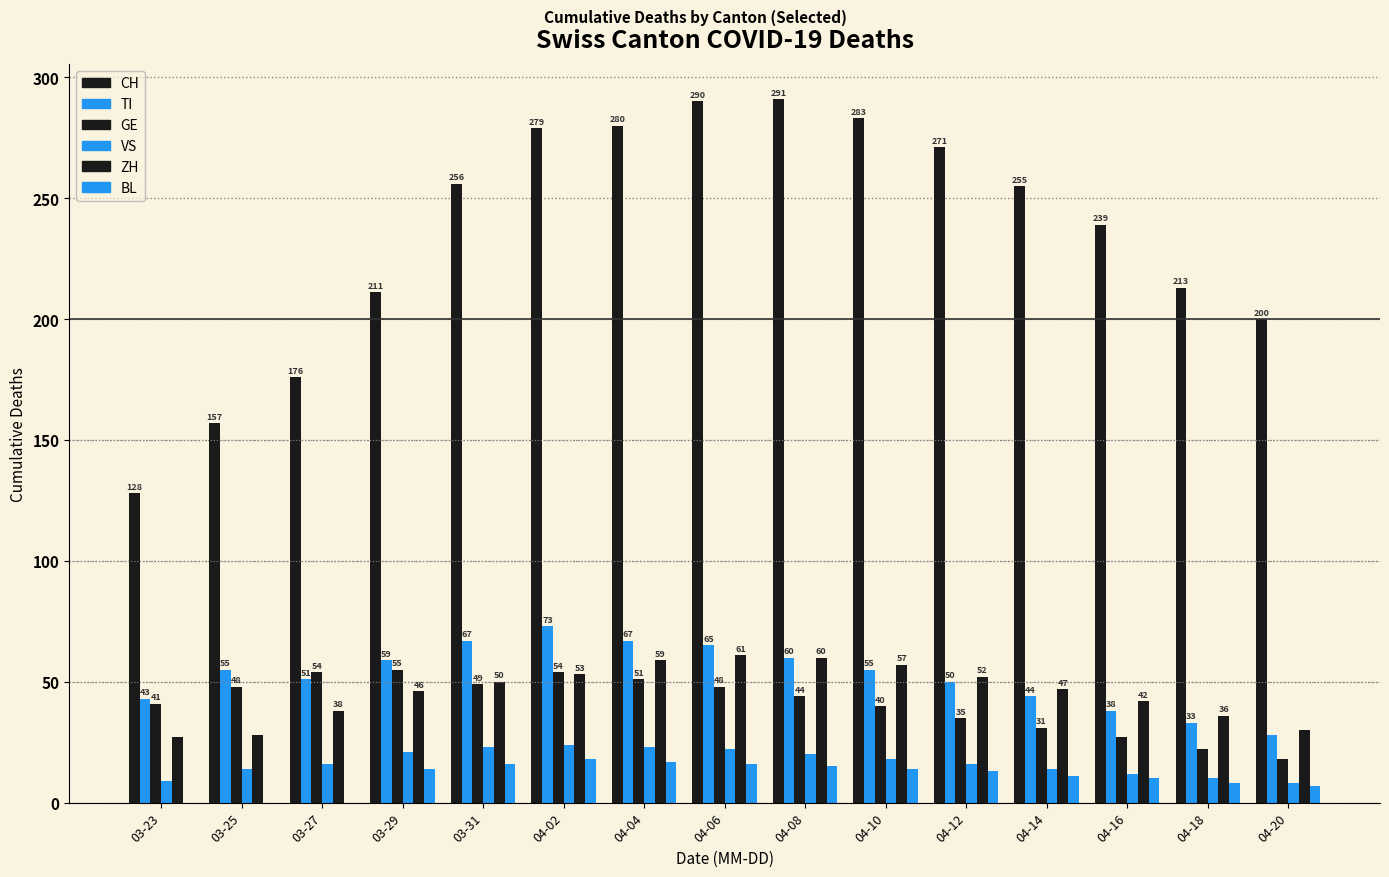

Reading left to right, what are all the values shown in this chart?

CH: 03-23=128	03-25=157	03-27=176	03-29=211	03-31=256	04-02=279	04-04=280	04-06=290	04-08=291	04-10=283	04-12=271	04-14=255	04-16=239	04-18=213	04-20=200
TI: 03-23=43	03-25=55	03-27=51	03-29=59	03-31=67	04-02=73	04-04=67	04-06=65	04-08=60	04-10=55	04-12=50	04-14=44	04-16=38	04-18=33	04-20=28
GE: 03-23=41	03-25=48	03-27=54	03-29=55	03-31=49	04-02=54	04-04=51	04-06=48	04-08=44	04-10=40	04-12=35	04-14=31	04-16=27	04-18=22	04-20=18
VS: 03-23=9	03-25=14	03-27=16	03-29=21	03-31=23	04-02=24	04-04=23	04-06=22	04-08=20	04-10=18	04-12=16	04-14=14	04-16=12	04-18=10	04-20=8
ZH: 03-23=27	03-25=28	03-27=38	03-29=46	03-31=50	04-02=53	04-04=59	04-06=61	04-08=60	04-10=57	04-12=52	04-14=47	04-16=42	04-18=36	04-20=30
BL: 03-23=0	03-25=0	03-27=0	03-29=14	03-31=16	04-02=18	04-04=17	04-06=16	04-08=15	04-10=14	04-12=13	04-14=11	04-16=10	04-18=8	04-20=7